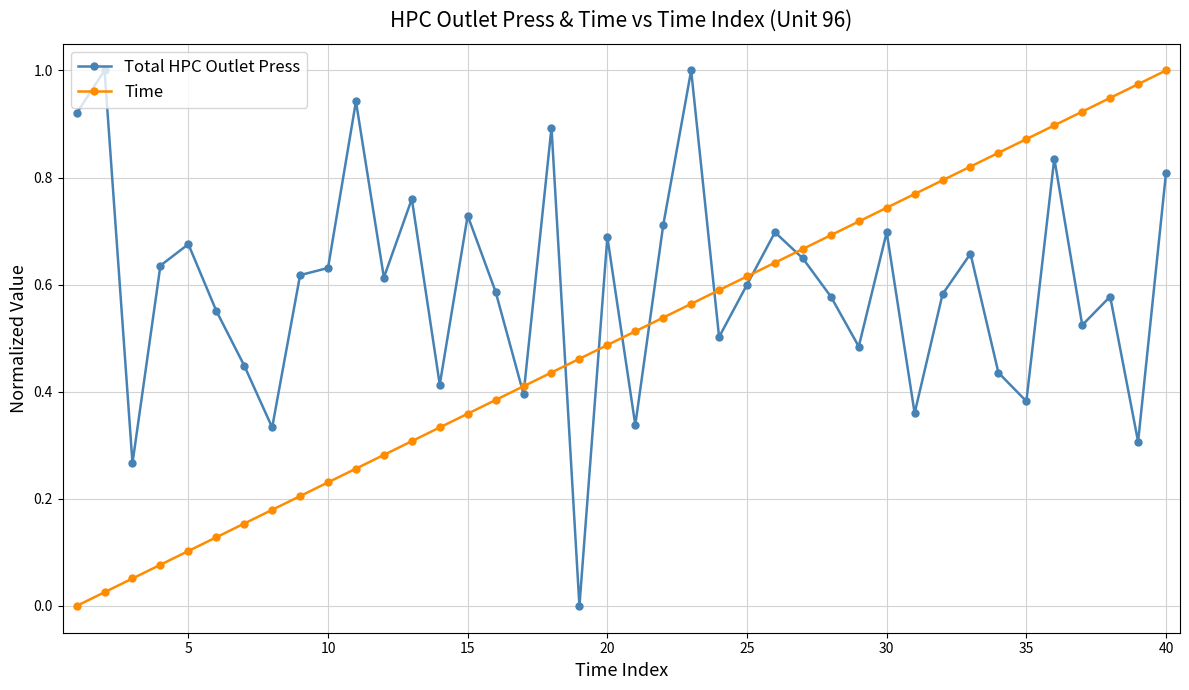

Which series ends up on top after the final intersection of Total HPC Outlet Press and Time?

Time